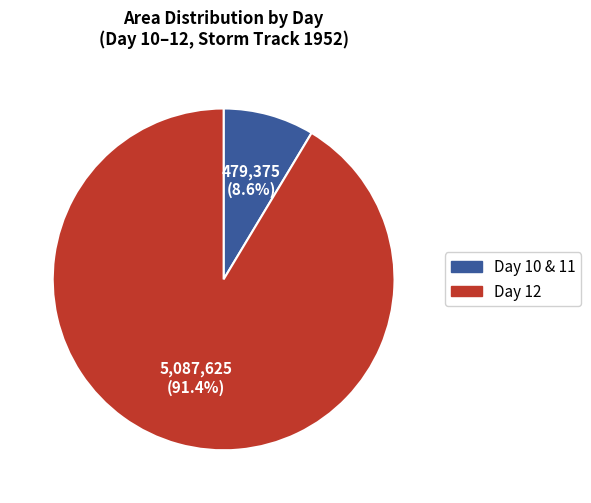

Is there any slice that represents more than half of the pie?

Yes